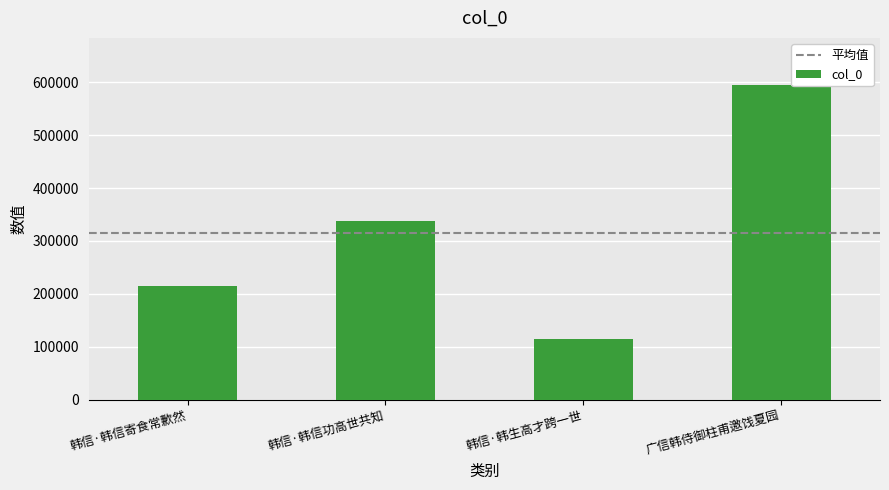

What is the greatest value displayed?

594619